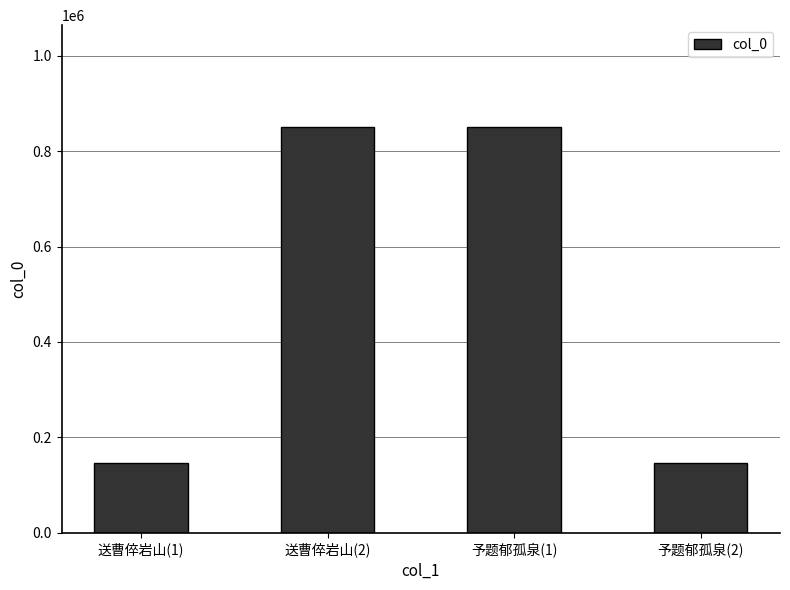

What is the average value?

498706